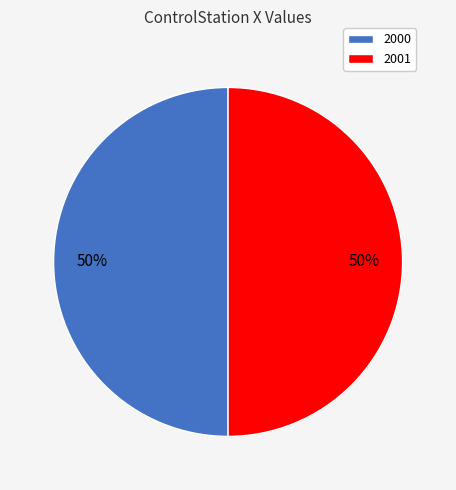

To the nearest percent, what is the combined percentage of 2000 and 2001?

100%